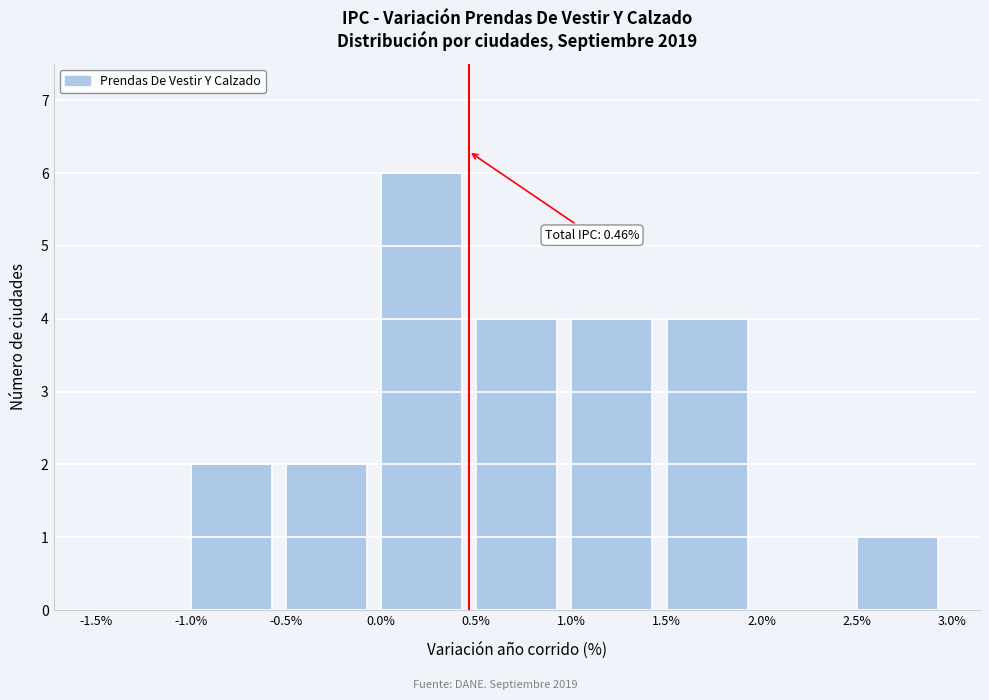

Over which range of the x-axis is the bar tallest?

0.0% to 0.5%